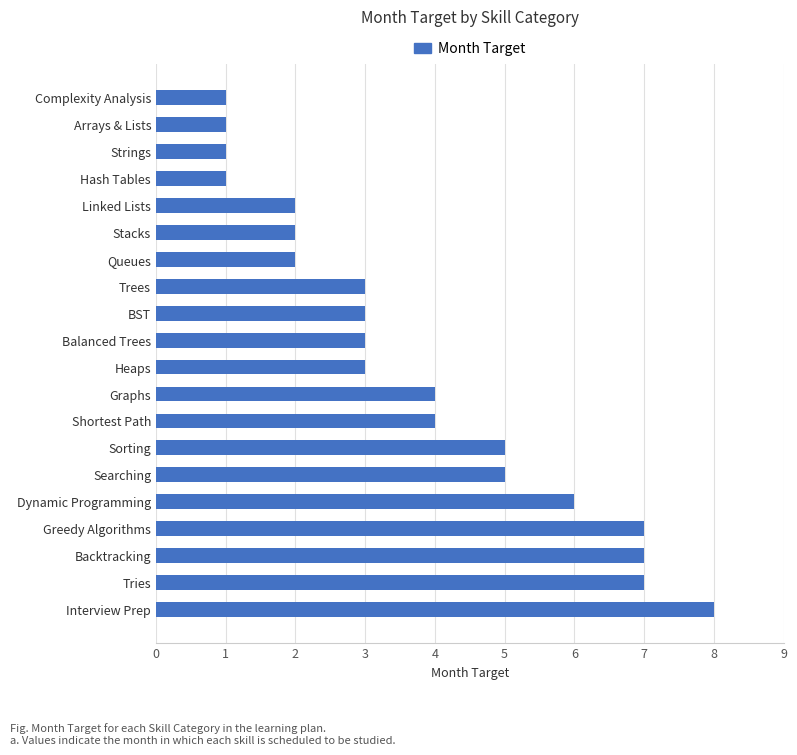

What is the change in value from Complexity Analysis to Shortest Path?

+3